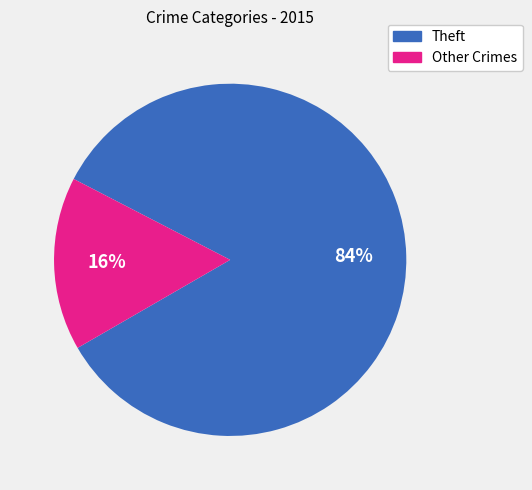

Is it true that Theft is 84% of the pie?

True